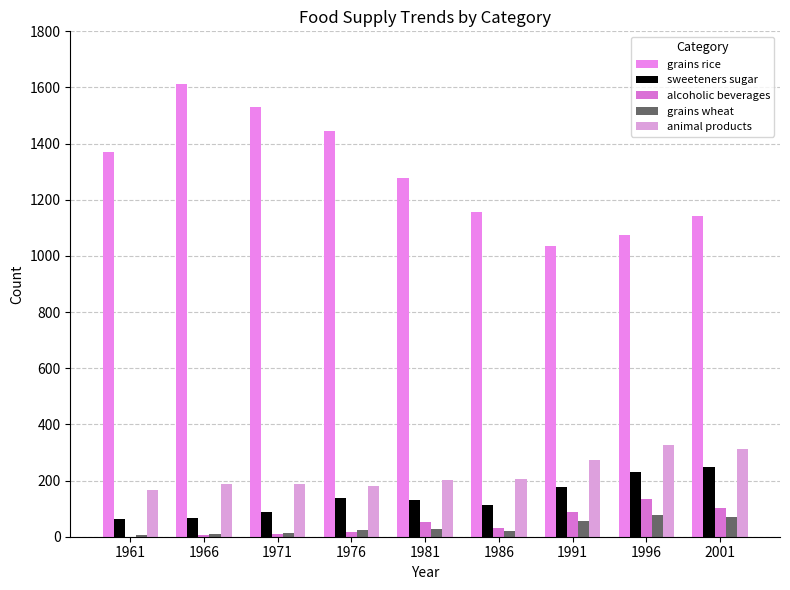

Read the grains wheat value at 1986, to the nearest 5.

20